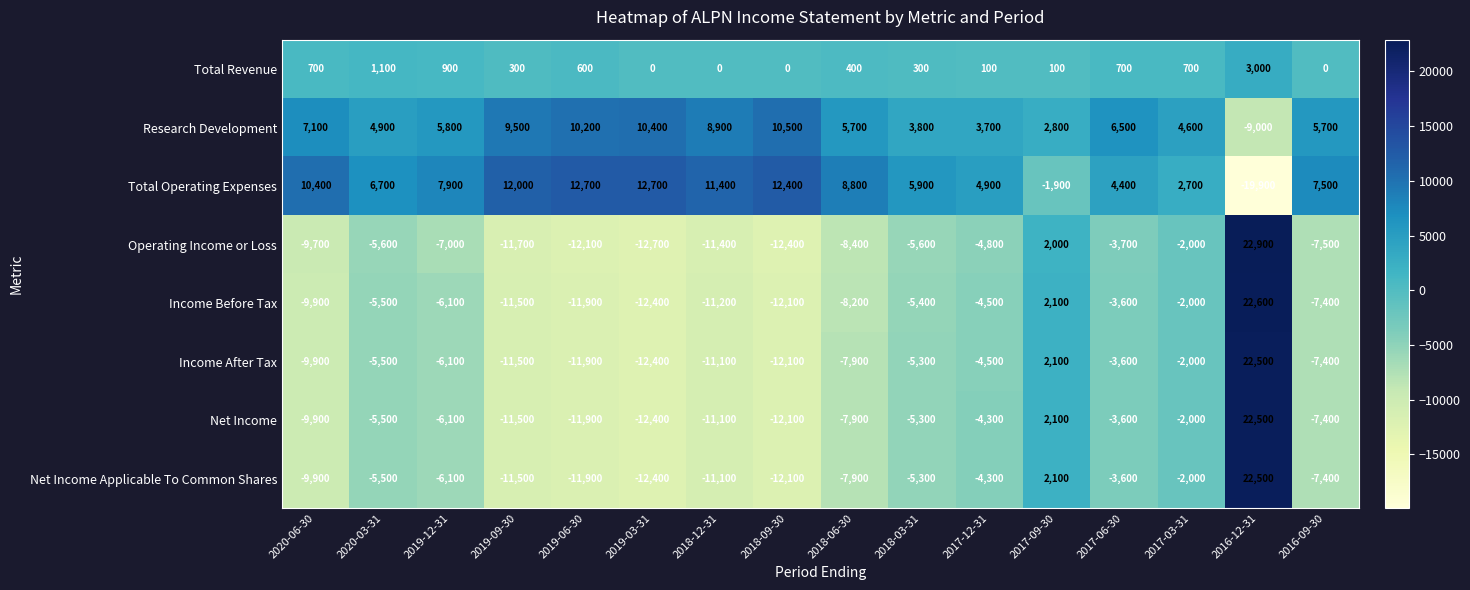

True or false: Total Operating Expenses has a value of -19900 at 2016-12-31.

True